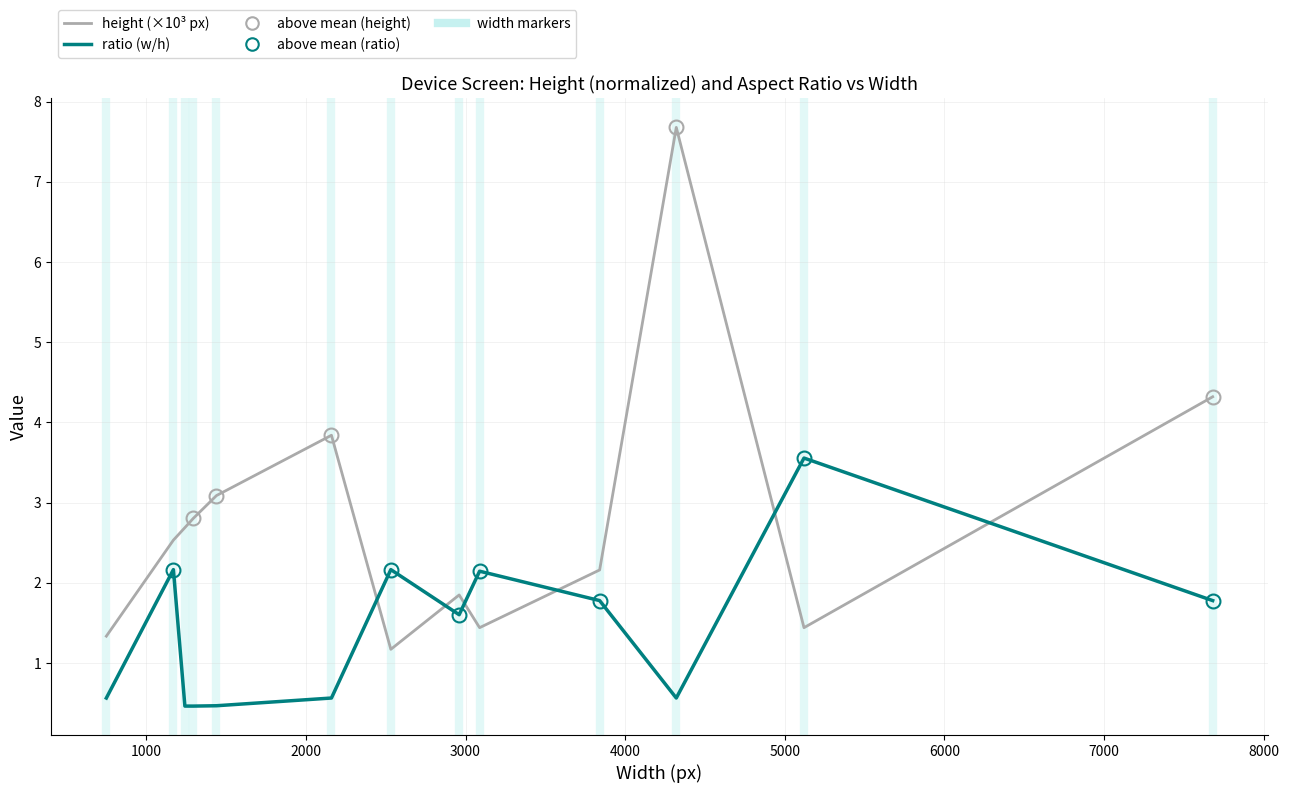

True or false: ratio (w/h) has more than 1 points higher than both neighbors.

True